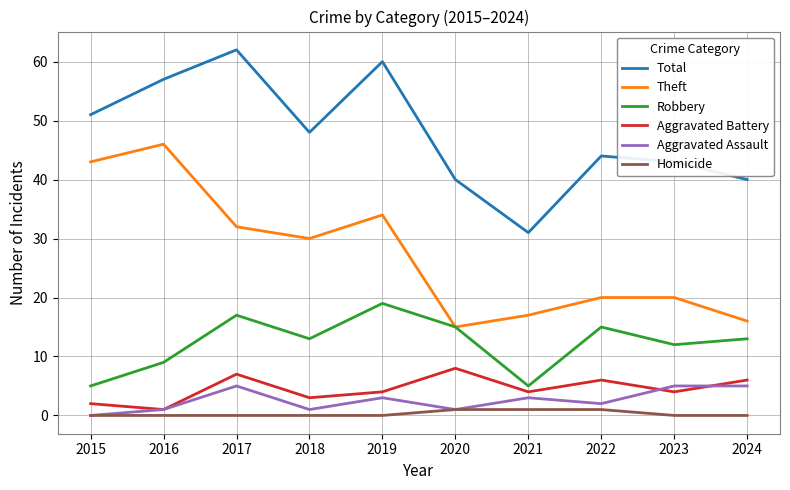

How many lines are shown in the chart?

6